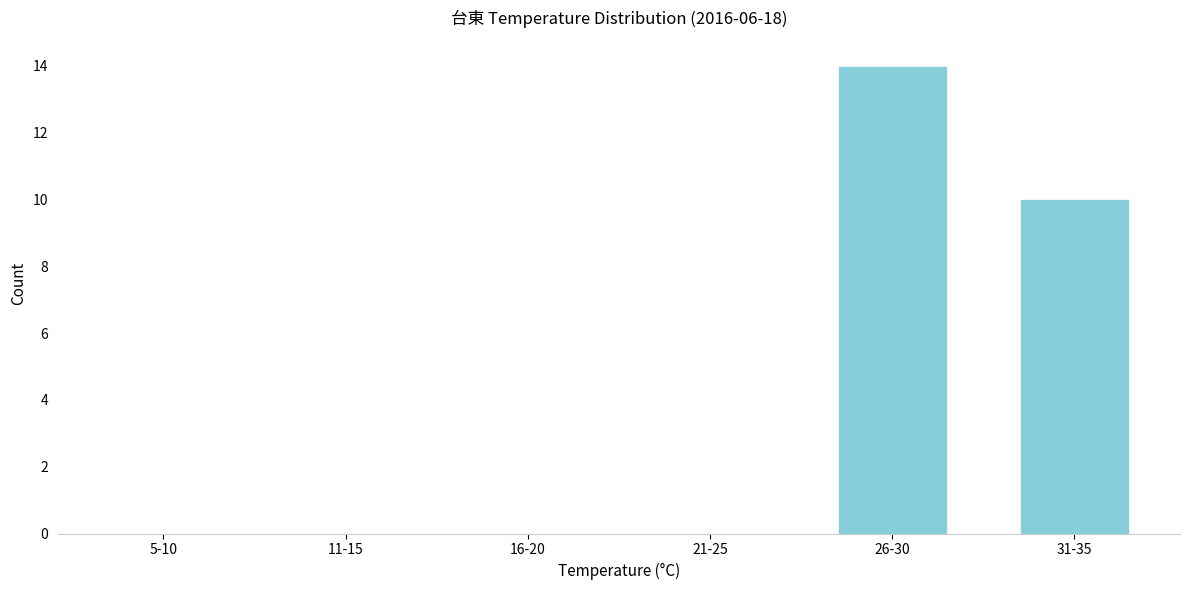

Reading left to right, transcribe all the data shown in this chart.

5-10=0	11-15=0	16-20=0	21-25=0	26-30=14	31-35=10